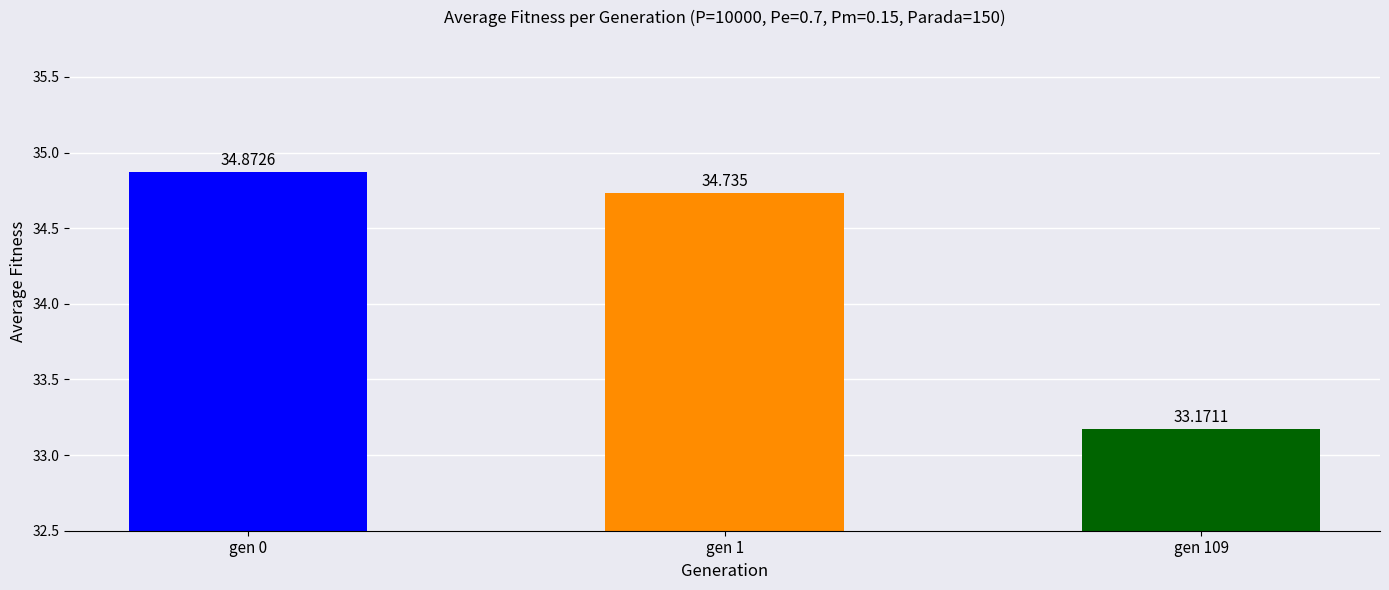

What is the value of the 1st bar from the left?

34.9